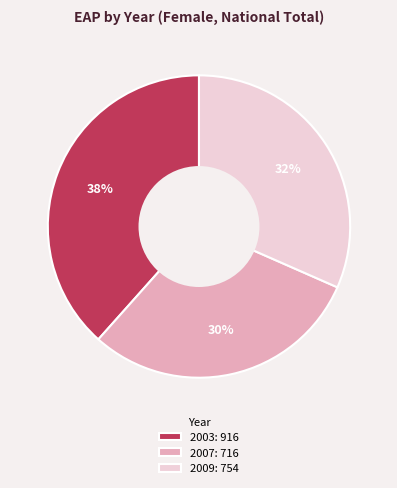

To the nearest percent, what is the average slice percentage?

33%